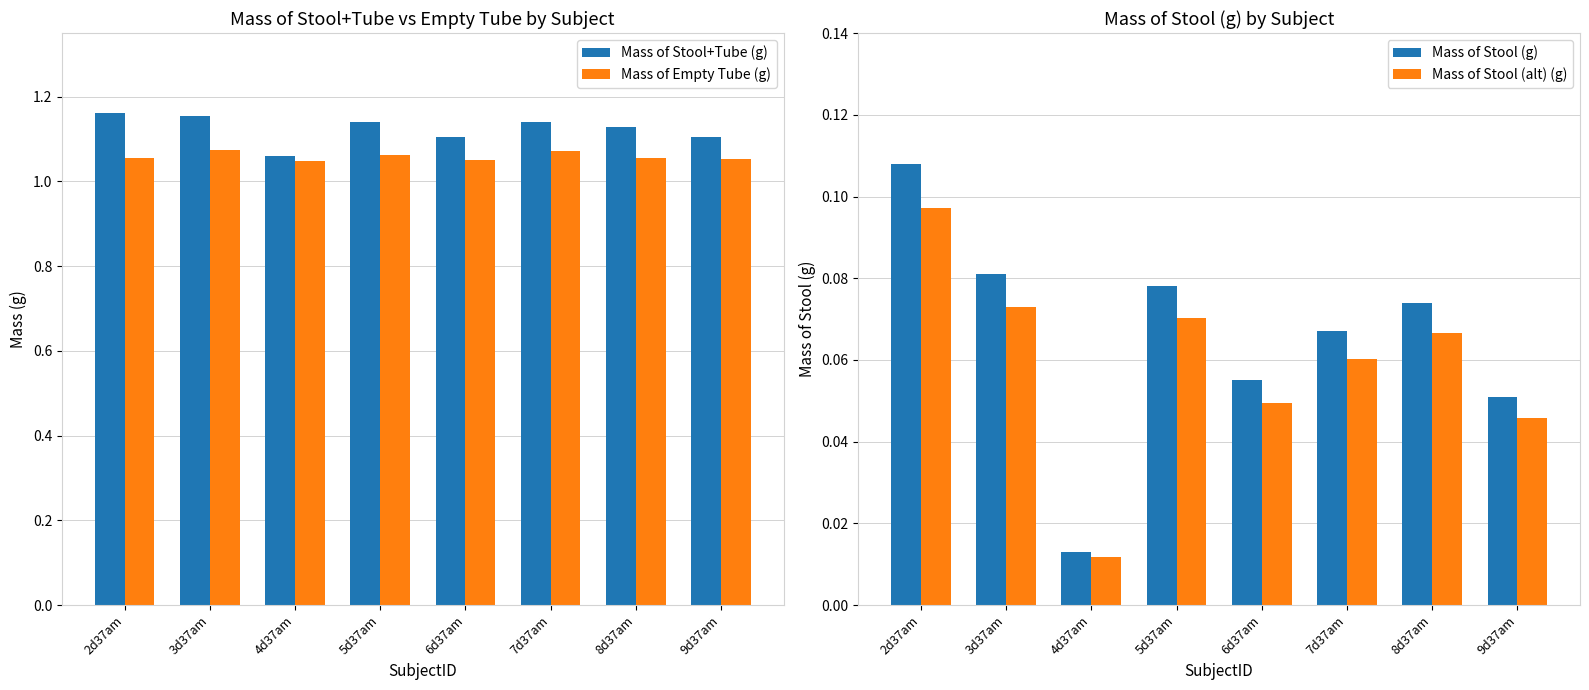

At which category does the chart reach its peak across all series?

2d37am